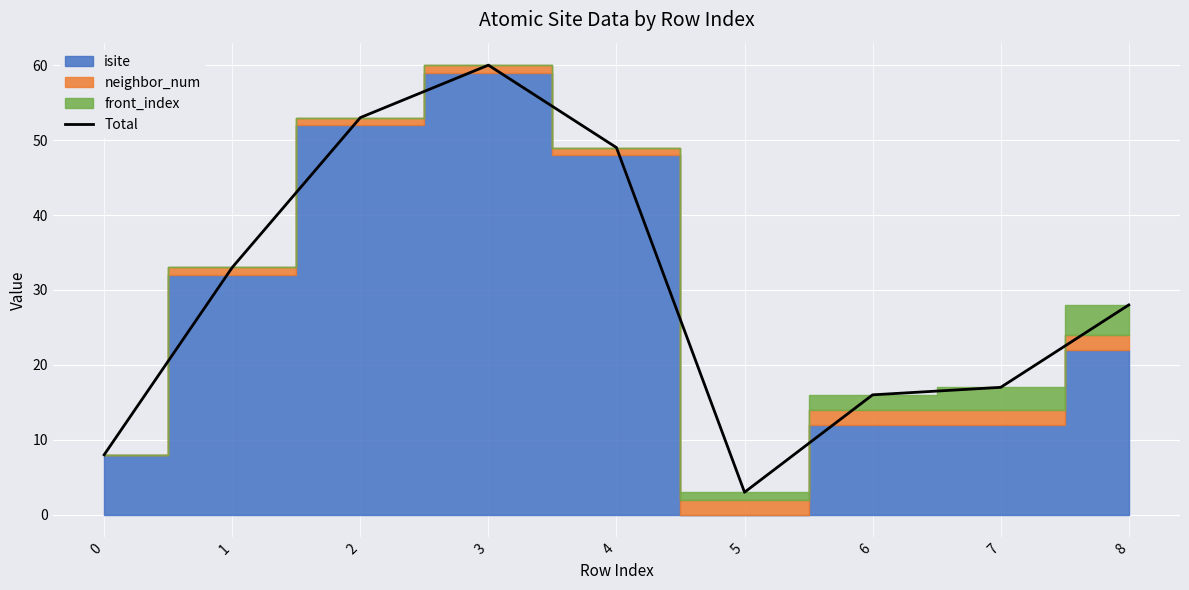

What is the value of the 2nd point from the left?

33